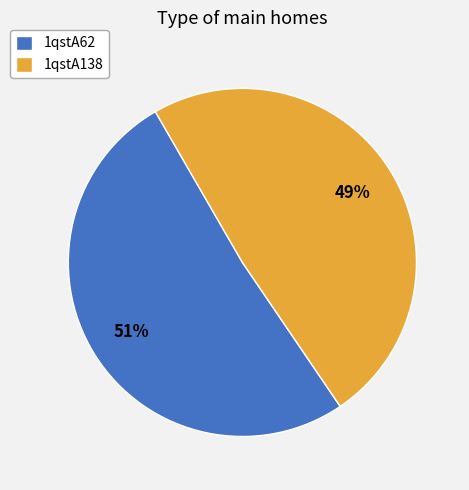

Is the sum of 1qstA138 and 1qstA62 greater than half?

Yes